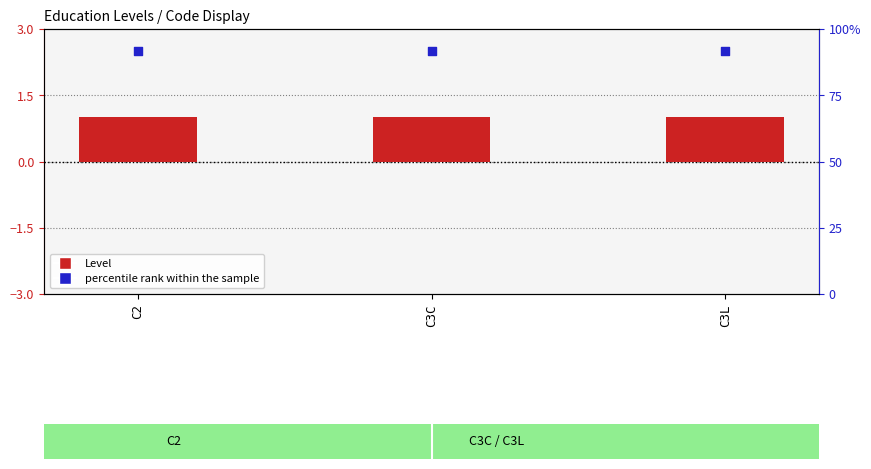

Which series has the largest total across all categories?

percentile rank within the sample